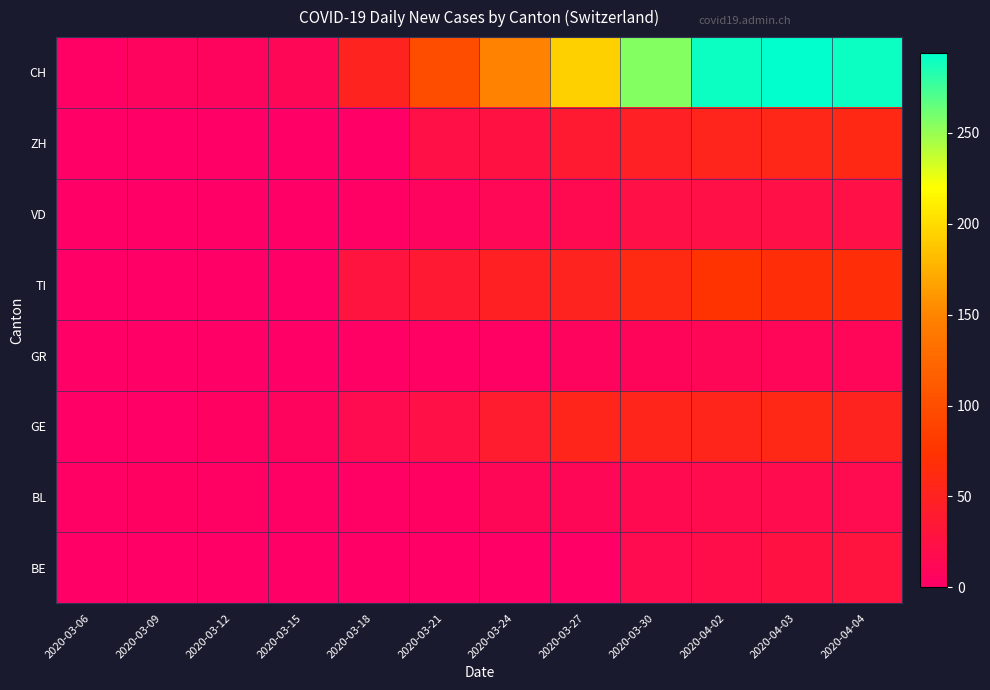

Reading left to right, list all the values displayed in this chart.

BE: 2020-03-06=0	2020-03-09=0	2020-03-12=0	2020-03-15=0	2020-03-18=0	2020-03-21=0	2020-03-24=0	2020-03-27=0	2020-03-30=17	2020-04-02=20	2020-04-03=26	2020-04-04=28
BL: 2020-03-06=2	2020-03-09=4	2020-03-12=3	2020-03-15=2	2020-03-18=2	2020-03-21=4	2020-03-24=11	2020-03-27=11	2020-03-30=16	2020-04-02=18	2020-04-03=18	2020-04-04=17
GE: 2020-03-06=0	2020-03-09=1	2020-03-12=4	2020-03-15=8	2020-03-18=17	2020-03-21=24	2020-03-24=41	2020-03-27=54	2020-03-30=54	2020-04-02=54	2020-04-03=58	2020-04-04=51
GR: 2020-03-06=0	2020-03-09=0	2020-03-12=0	2020-03-15=0	2020-03-18=2	2020-03-21=3	2020-03-24=3	2020-03-27=7	2020-03-30=9	2020-04-02=11	2020-04-03=10	2020-04-04=10
TI: 2020-03-06=0	2020-03-09=0	2020-03-12=0	2020-03-15=0	2020-03-18=28	2020-03-21=37	2020-03-24=48	2020-03-27=51	2020-03-30=61	2020-04-02=73	2020-04-03=67	2020-04-04=67
VD: 2020-03-06=0	2020-03-09=1	2020-03-12=1	2020-03-15=1	2020-03-18=2	2020-03-21=6	2020-03-24=12	2020-03-27=16	2020-03-30=23	2020-04-02=24	2020-04-03=23	2020-04-04=23
ZH: 2020-03-06=0	2020-03-09=0	2020-03-12=0	2020-03-15=0	2020-03-18=0	2020-03-21=23	2020-03-24=26	2020-03-27=38	2020-03-30=46	2020-04-02=53	2020-04-03=57	2020-04-04=59
CH: 2020-03-06=2	2020-03-09=6	2020-03-12=8	2020-03-15=11	2020-03-18=51	2020-03-21=99	2020-03-24=149	2020-03-27=194	2020-03-30=255	2020-04-02=290	2020-04-03=294	2020-04-04=290